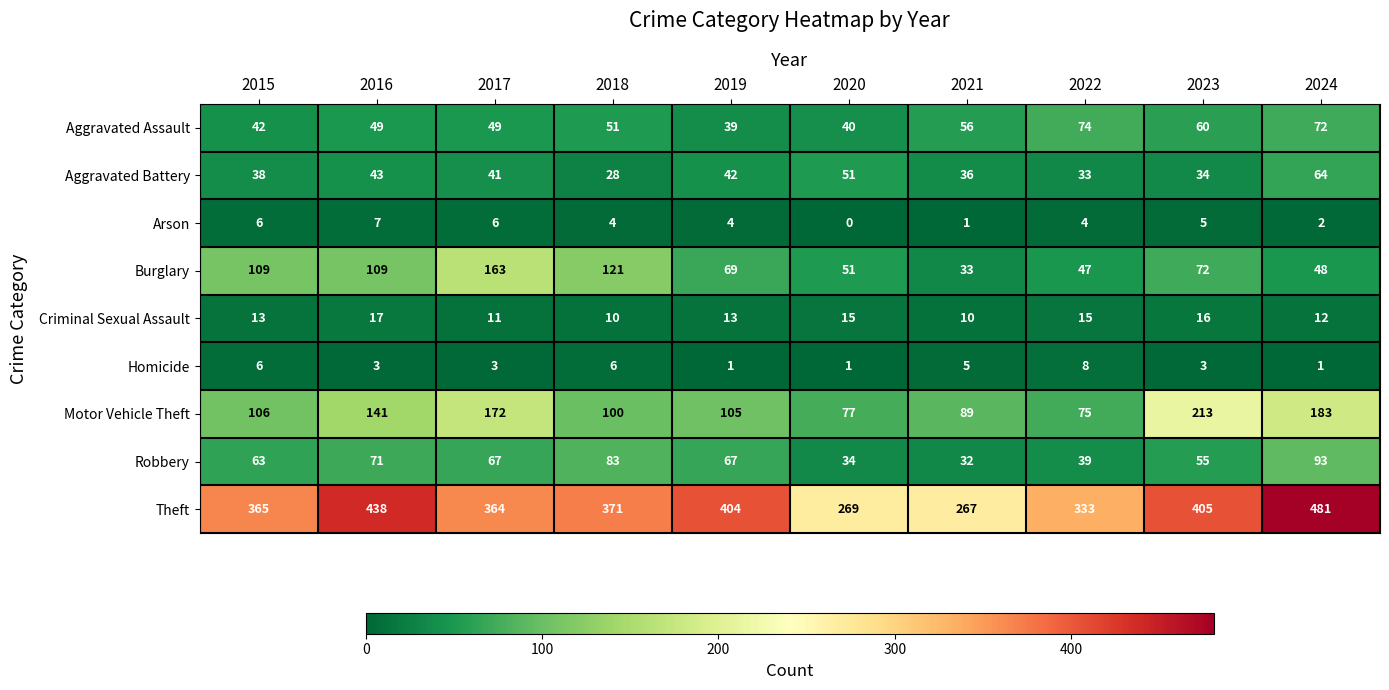

Rank the series by their maximum value, from highest to lowest.

Theft, Motor Vehicle Theft, Burglary, Robbery, Aggravated Assault, Aggravated Battery, Criminal Sexual Assault, Homicide, Arson